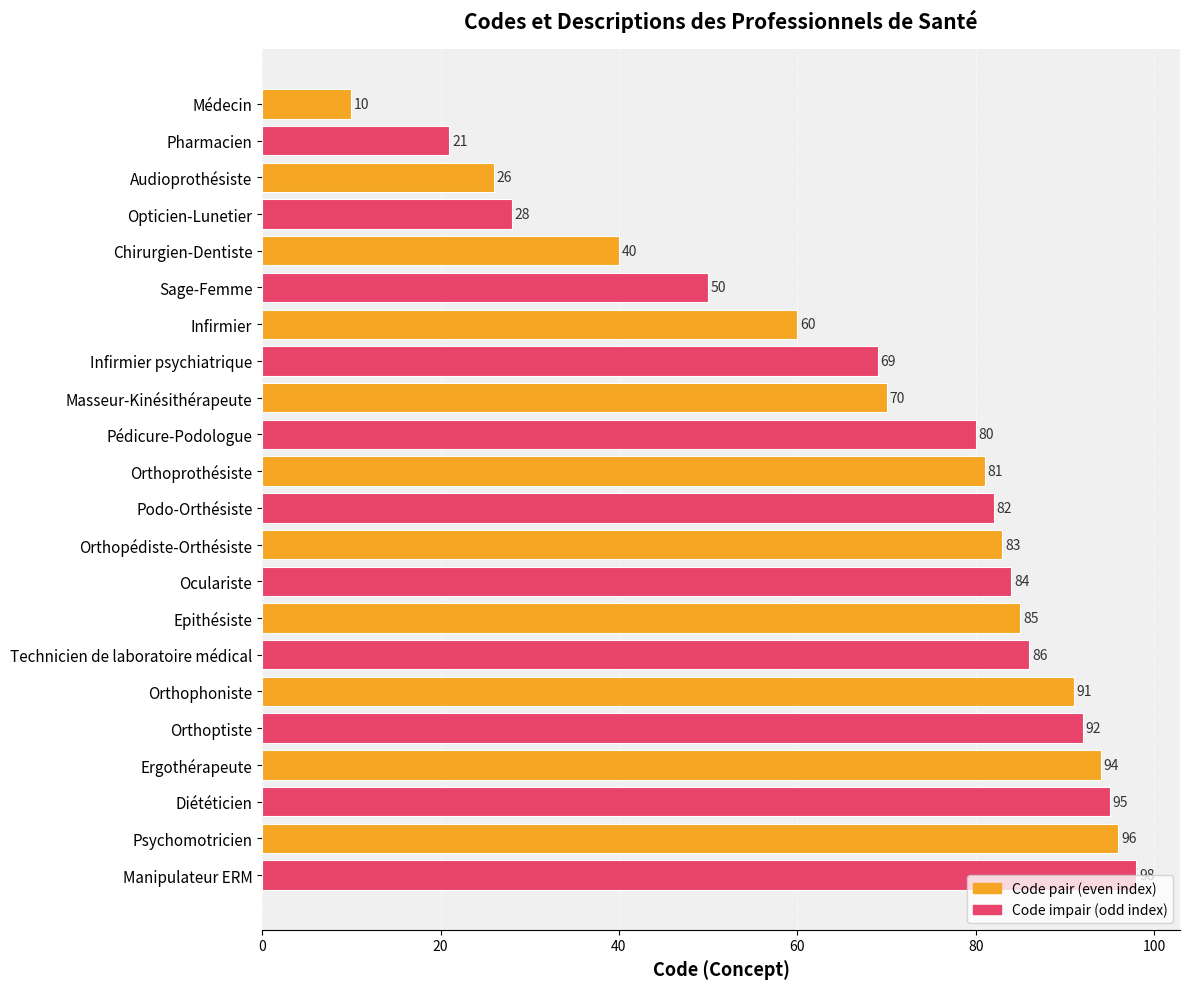

Where is the data nearest to the value 54?

Sage-Femme